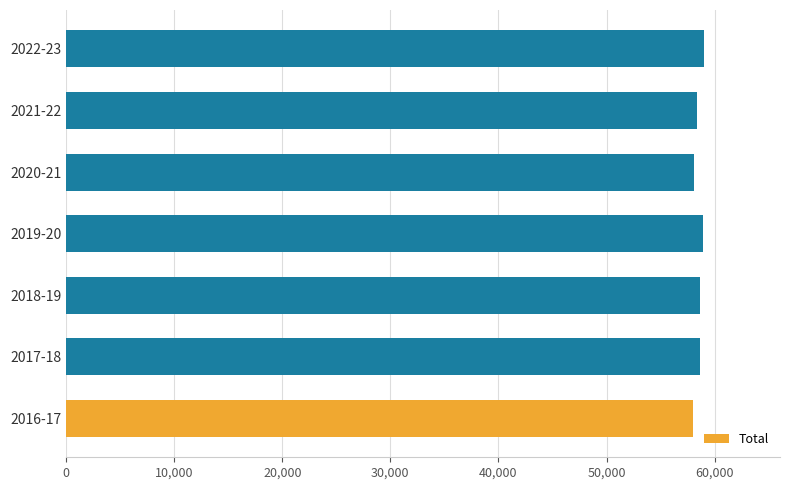

What is the maximum value shown in the chart?

58972